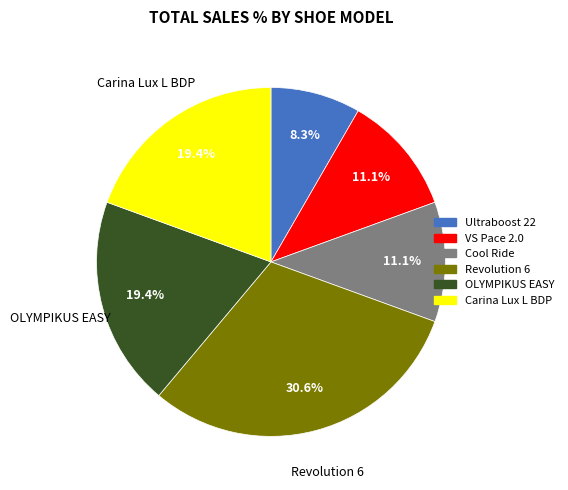

What portion of the pie excludes Ultraboost 22?

91.7%